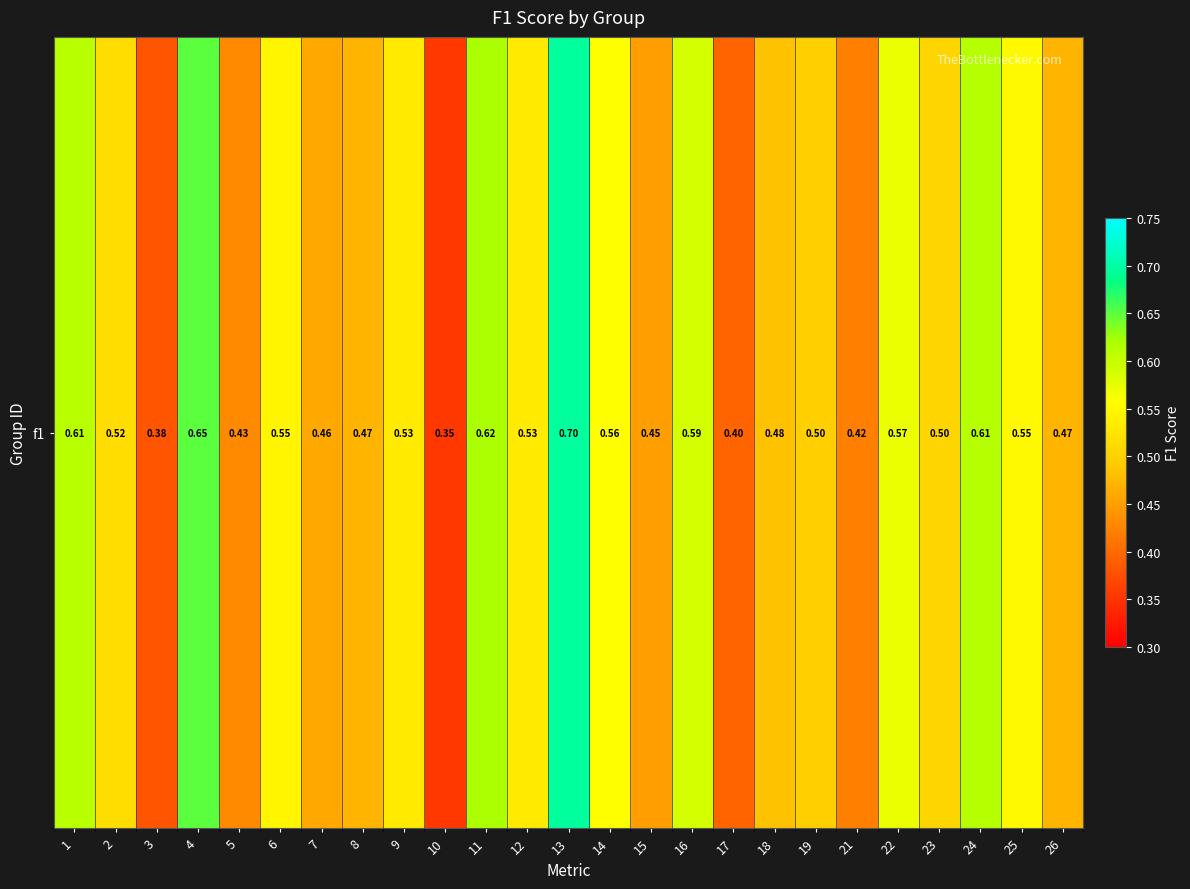

What is the approximate value at 23?

0.5